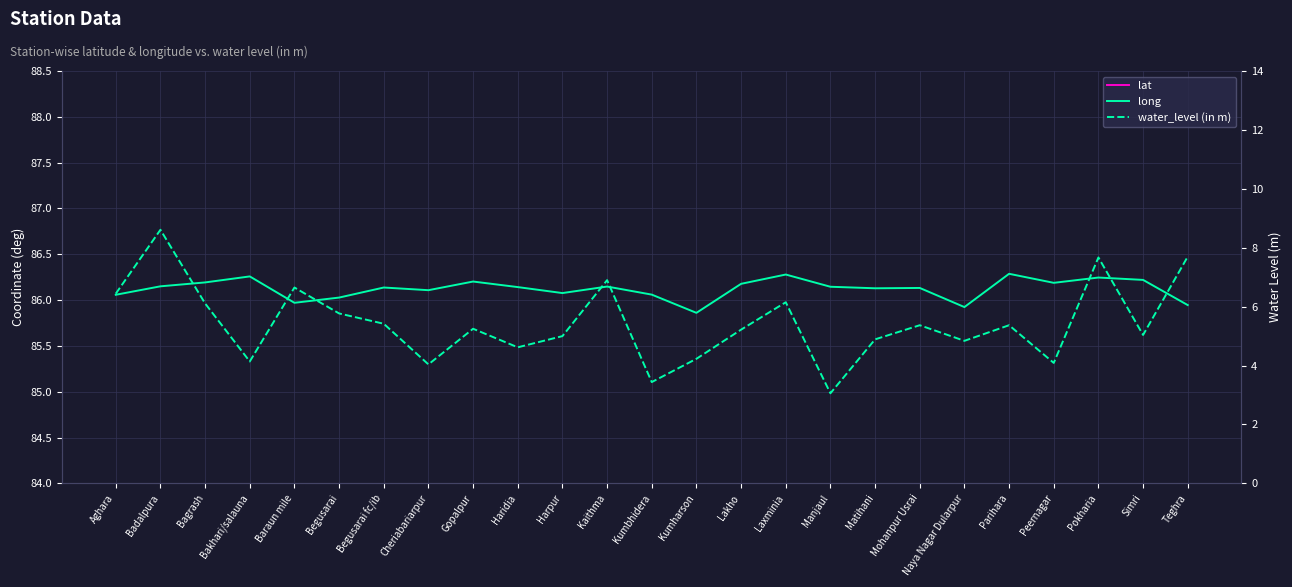

Reading left to right, what are all the values shown in this chart?

lat: 25.6	25.4	25.6	25.6	25.5	25.4	25.4	25.6	25.4	25.5	25.4	25.4	25.7	25.5	25.4	25.5	25.6	25.4	25.5	25.5	25.5	25.6	25.4	25.6	25.5
long: 86.1	86.2	86.2	86.3	86.0	86.0	86.1	86.1	86.2	86.1	86.1	86.1	86.1	85.9	86.2	86.3	86.1	86.1	86.1	85.9	86.3	86.2	86.2	86.2	85.9
water_level (in m): 6.4	8.6	6.1	4.1	6.7	5.8	5.4	4.0	5.2	4.6	5.0	6.9	3.4	4.2	5.2	6.2	3.1	4.9	5.4	4.8	5.4	4.1	7.7	5.0	7.7